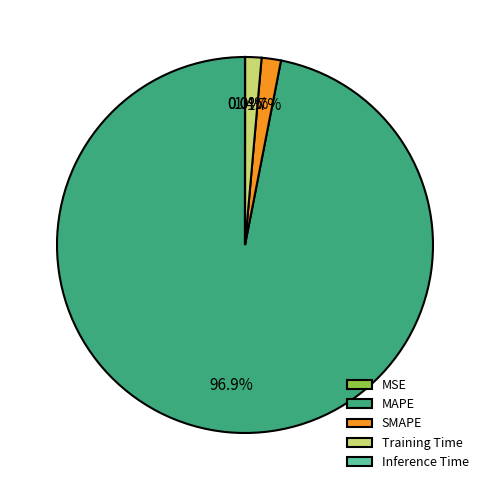

What is the largest slice in the pie chart?

MAPE